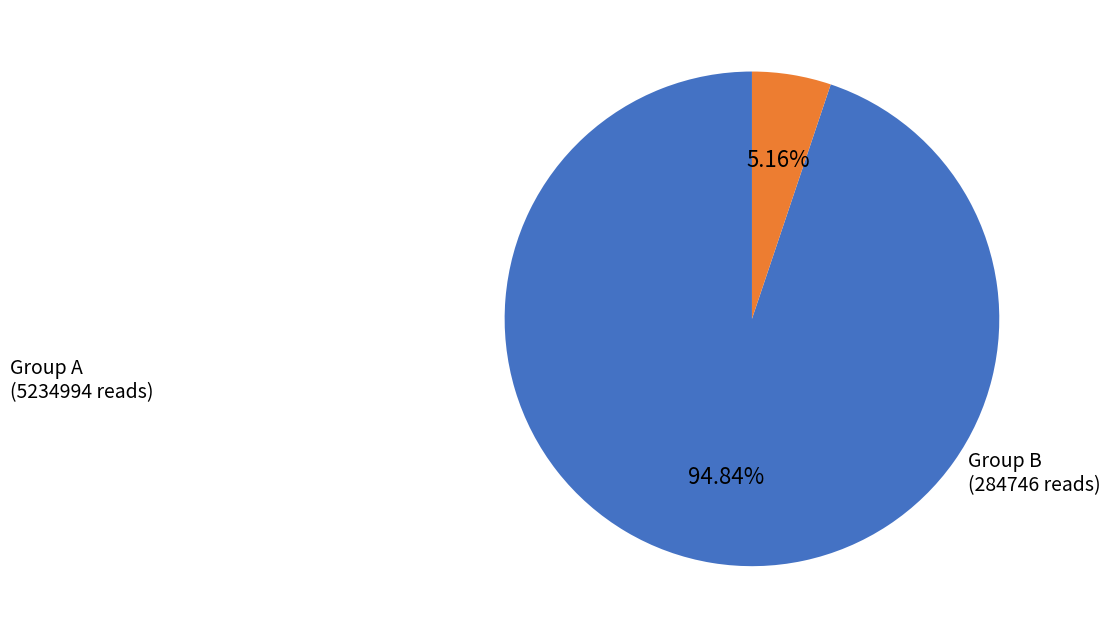

Is there any slice that represents more than half of the pie?

Yes